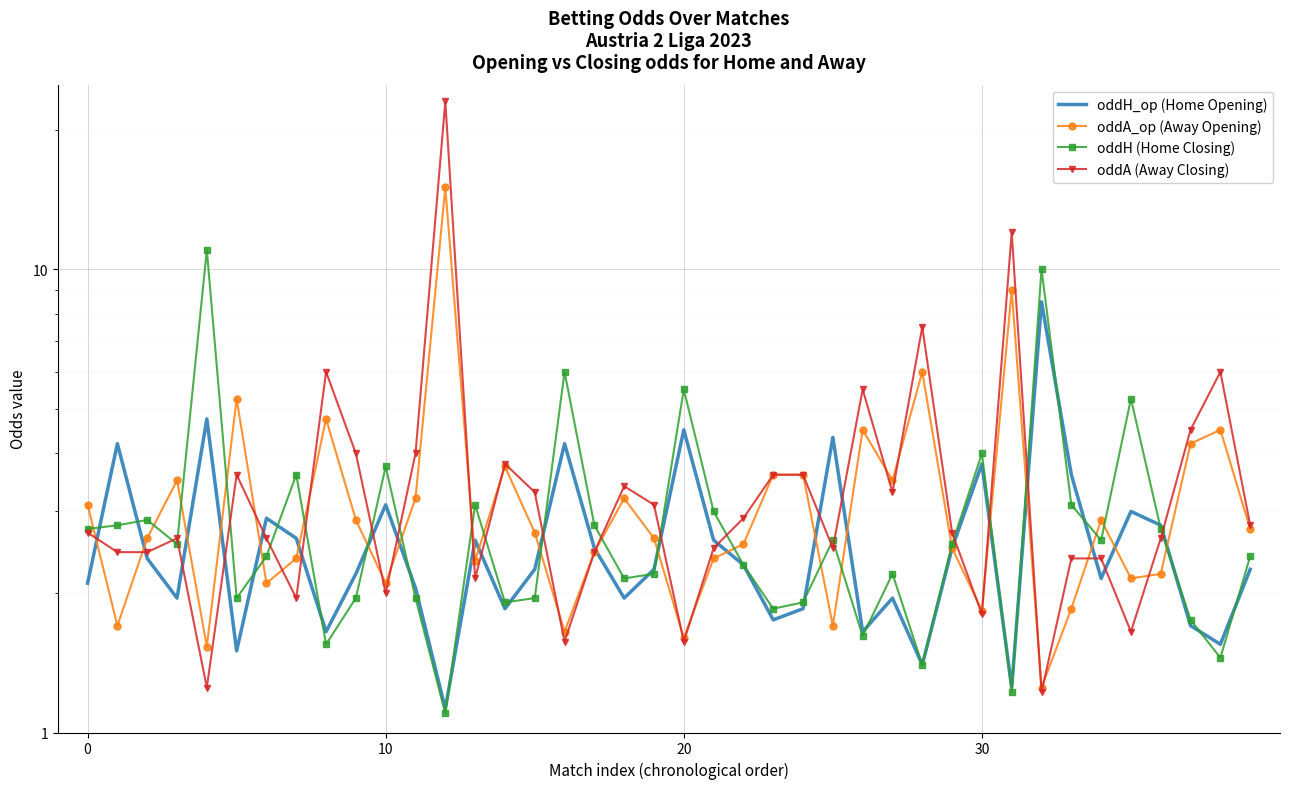

How many series are shown in this chart?

4